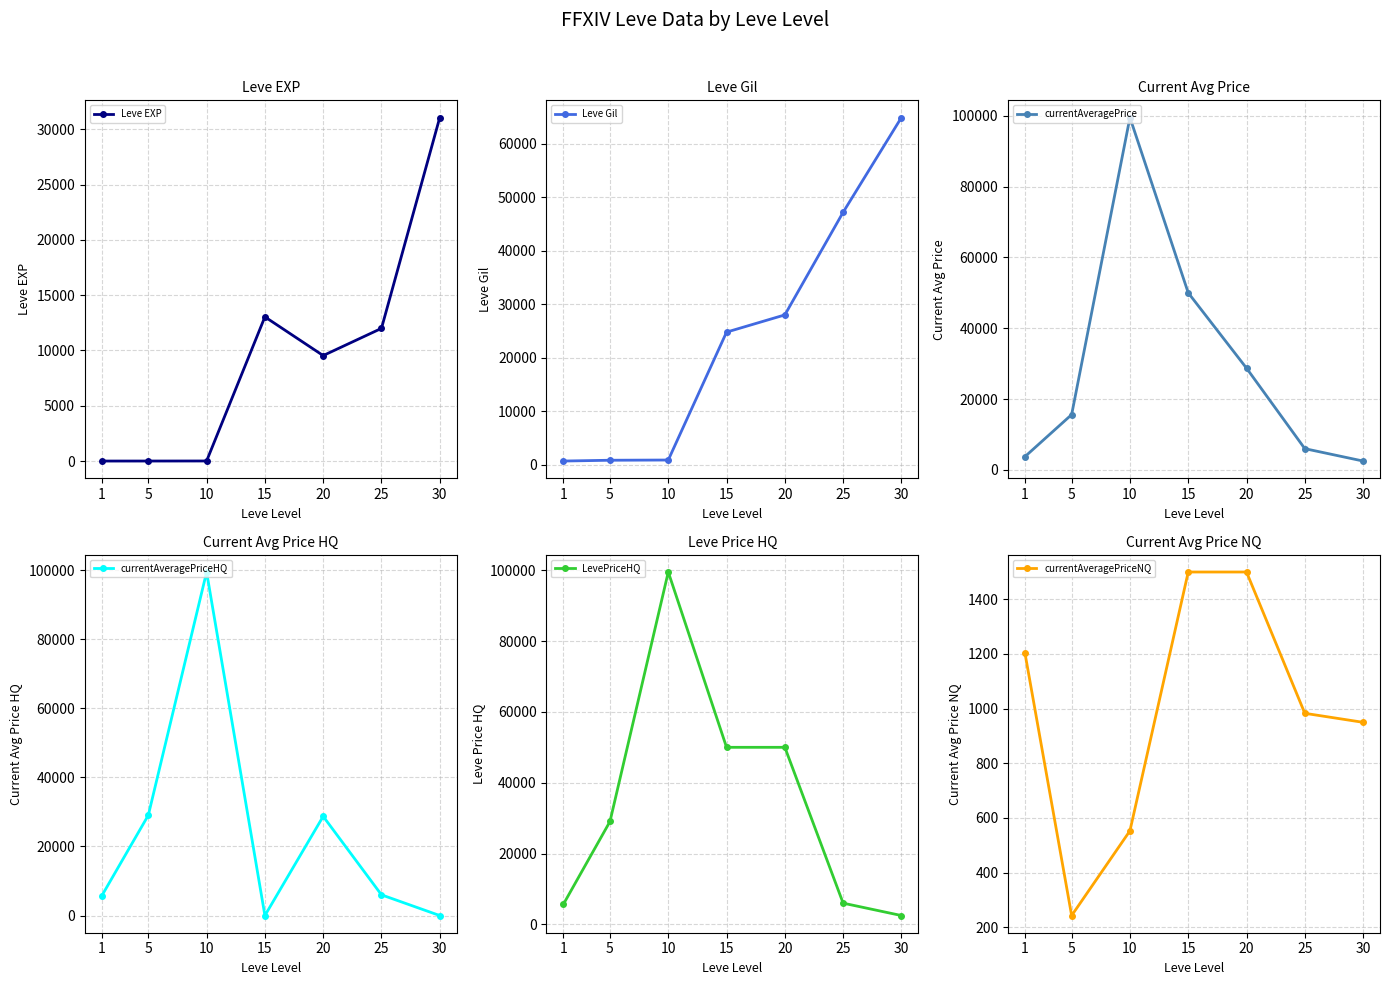

True or false: currentAveragePriceNQ and Leve EXP intersect in this chart.

True